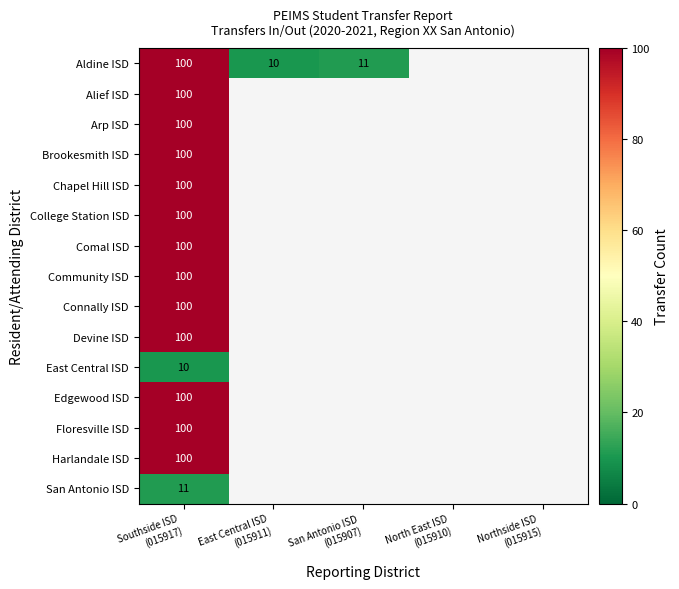

What is the maximum value shown in the chart?

100.0